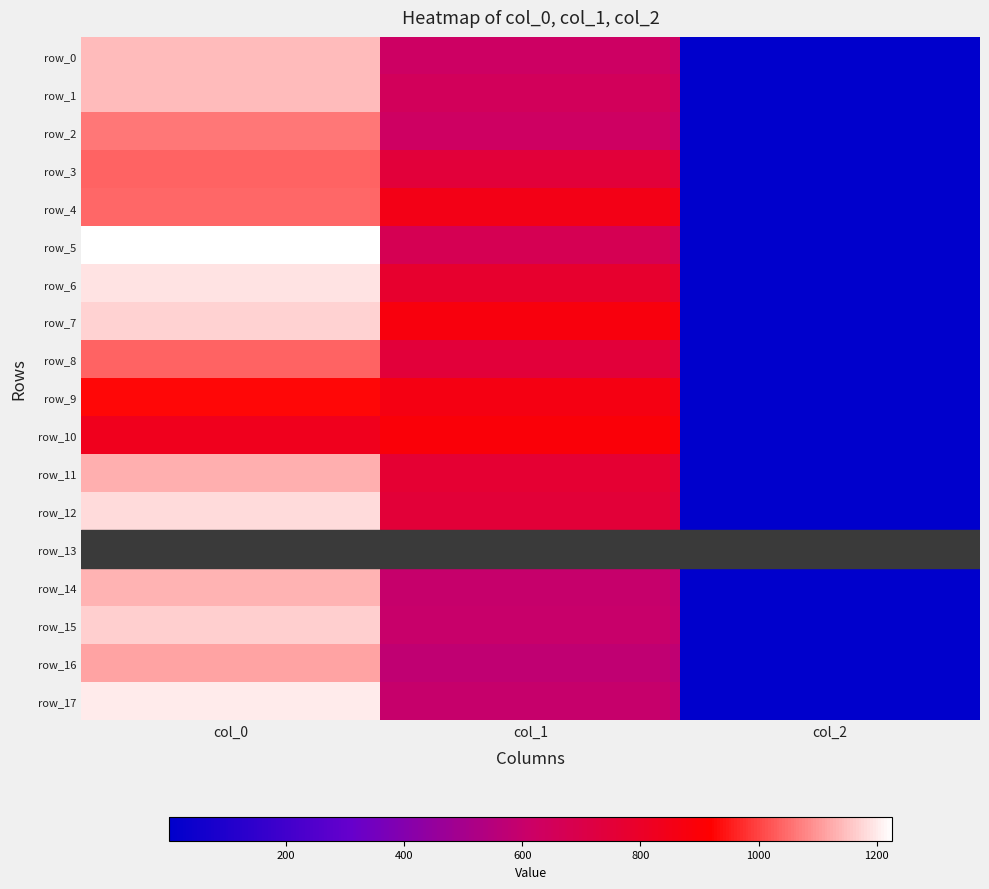

What is the maximum value for row_11?

1126.7